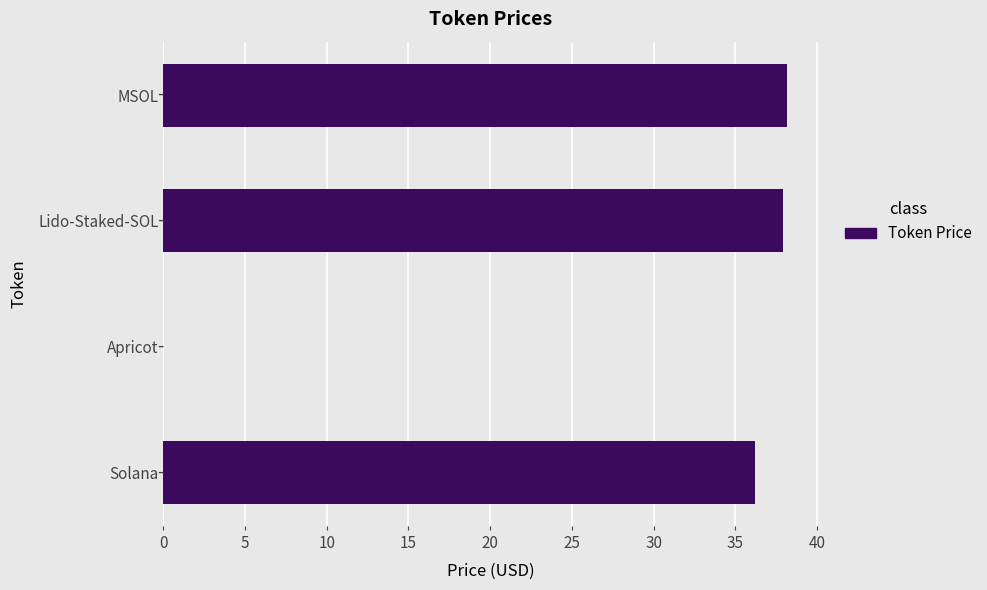

What is the maximum value shown in the chart?

38.2